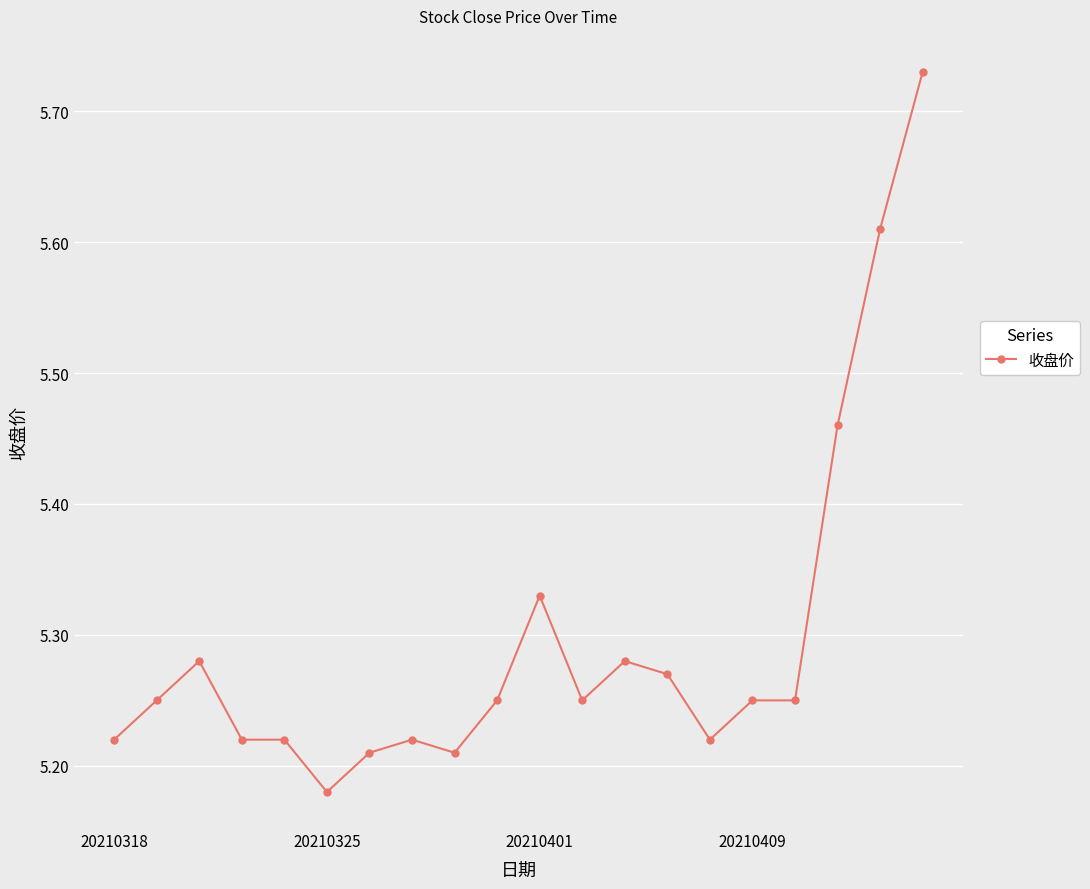

Count the values in the range 5 to 6.

20